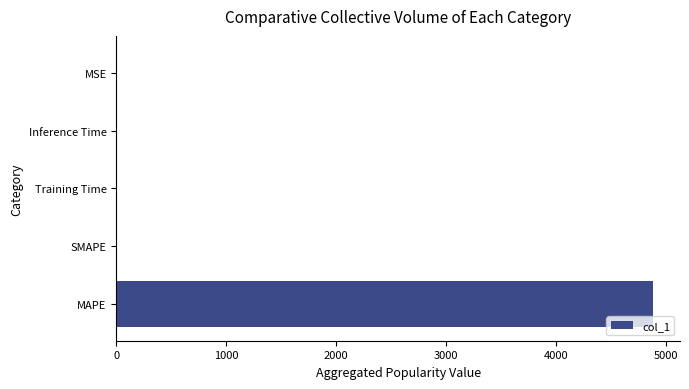

Does the chart contain stacked bars?

No